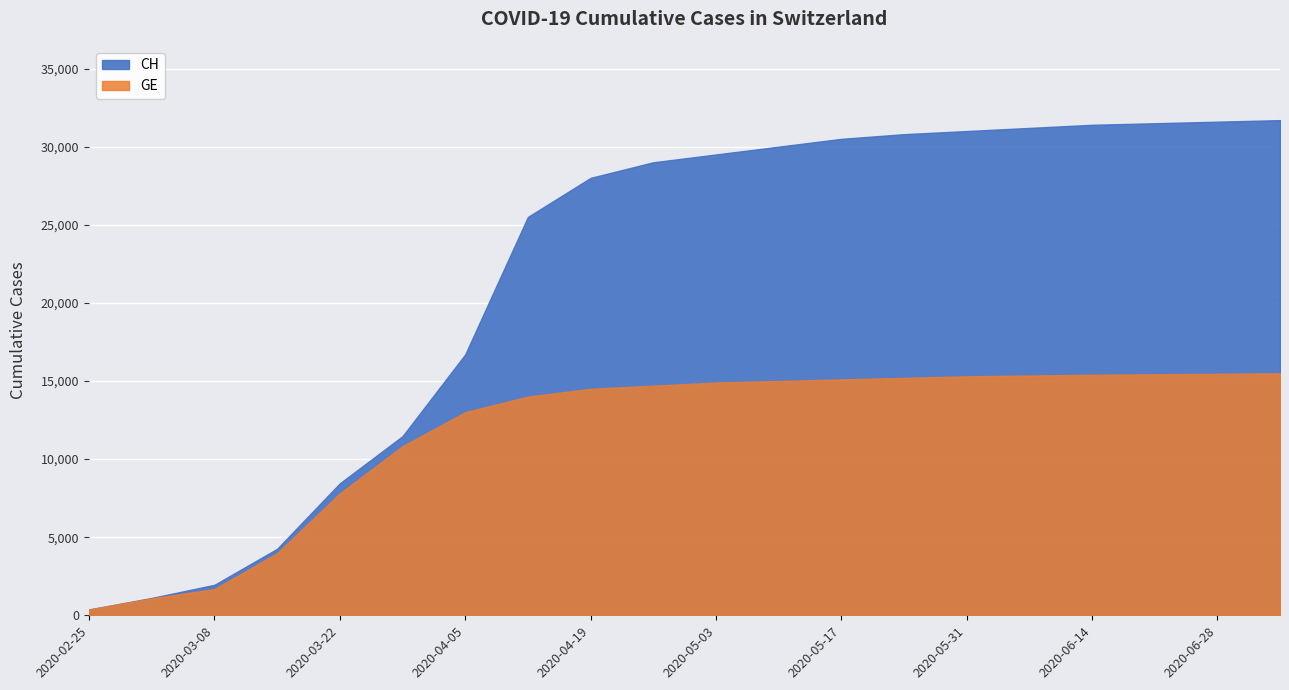

The value of GE at 2020-05-31 is 15300. True or false?

True